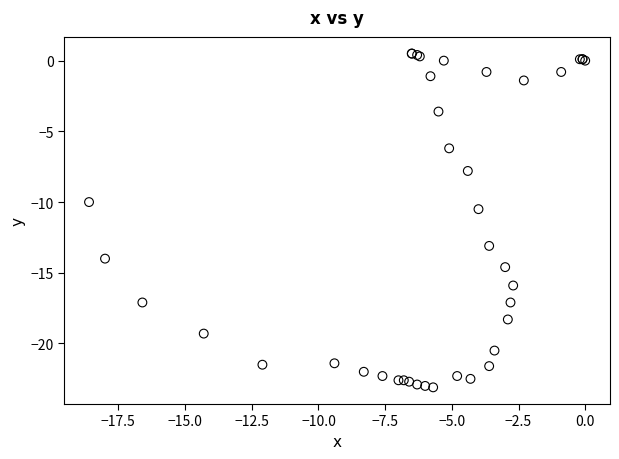

What Y value in the scatter plot is closest to -11?

-10.5